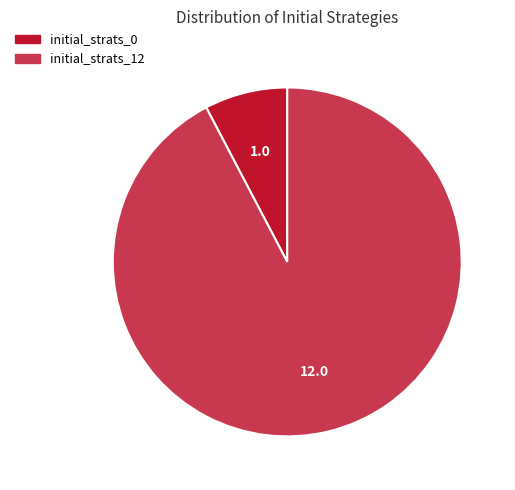

True or false: initial_strats_12 accounts for 99% of the total.

False